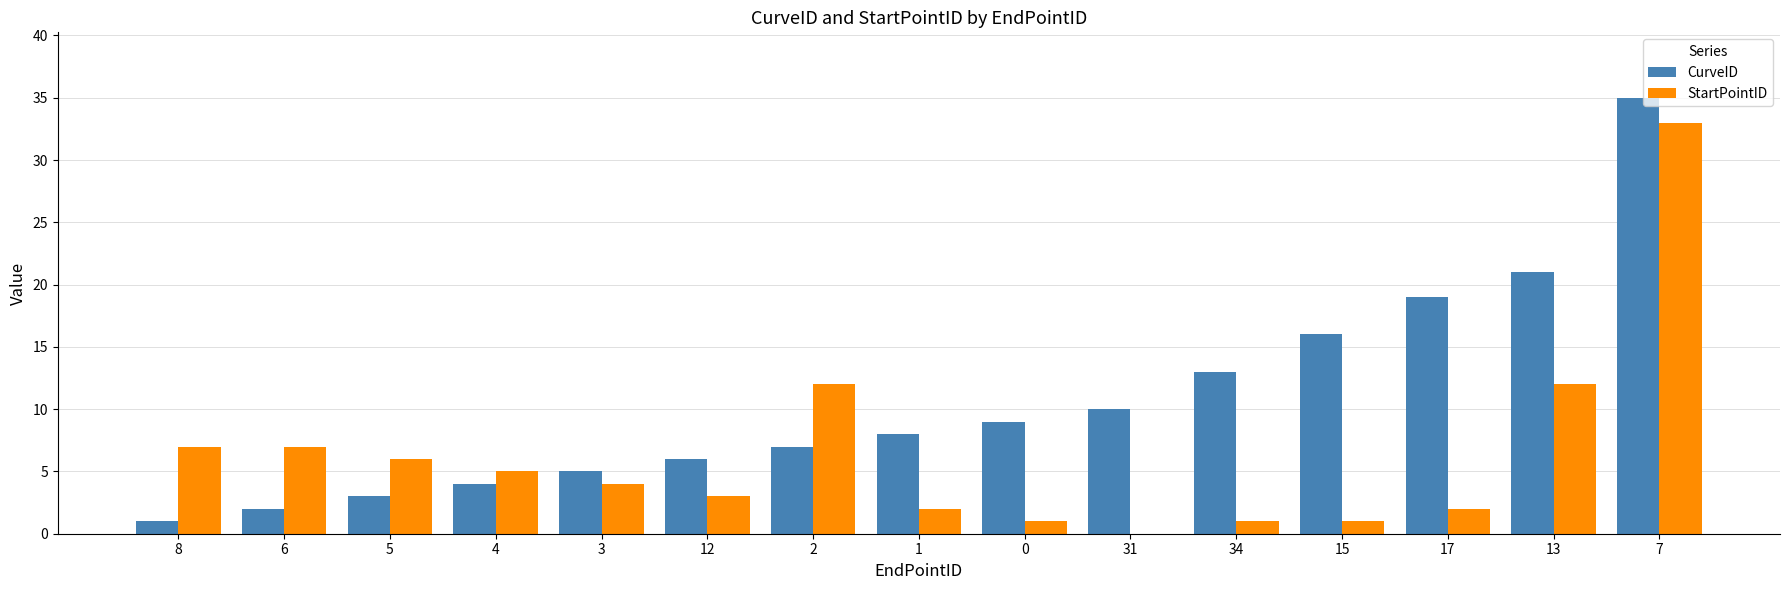

What are all the series names shown in the legend?

CurveID, StartPointID